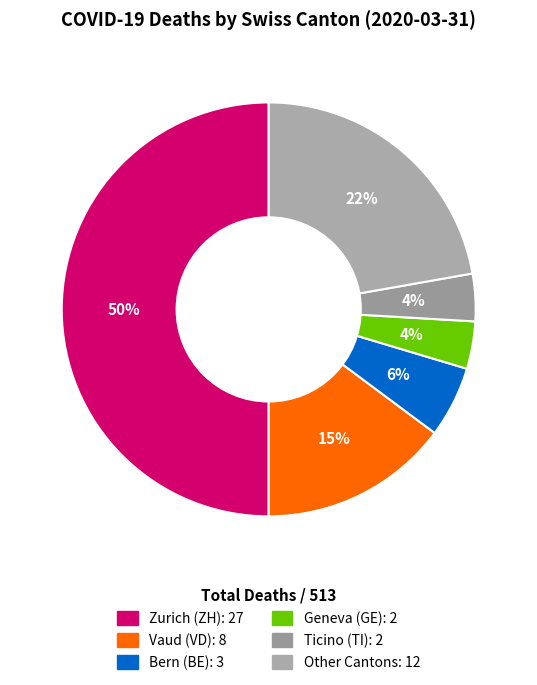

How many slices are in this pie chart?

6